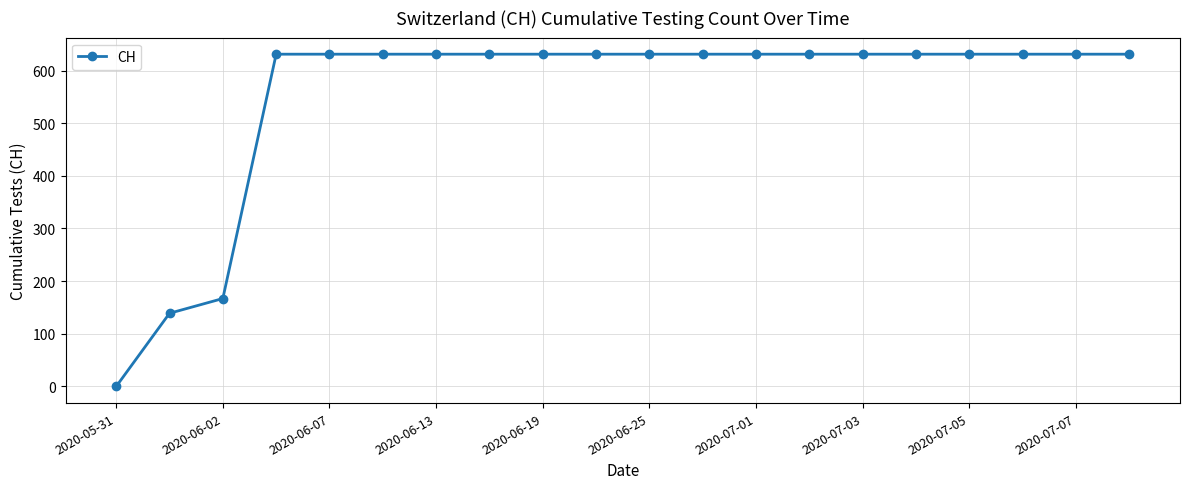

What is the greatest value displayed?

631